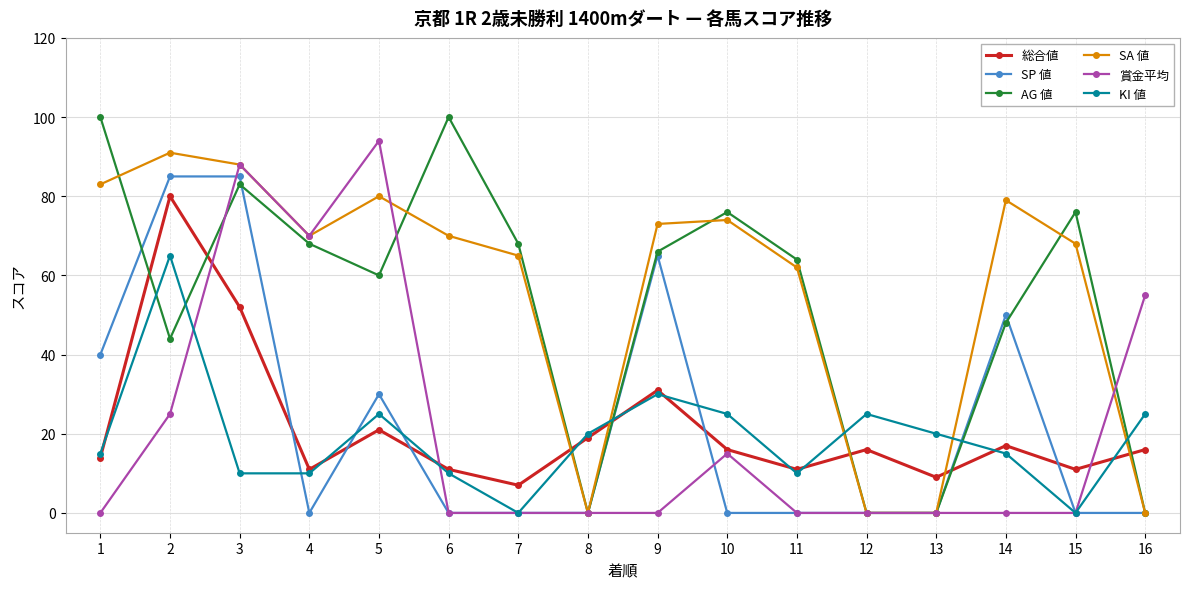

How many distinct data groups are displayed?

6